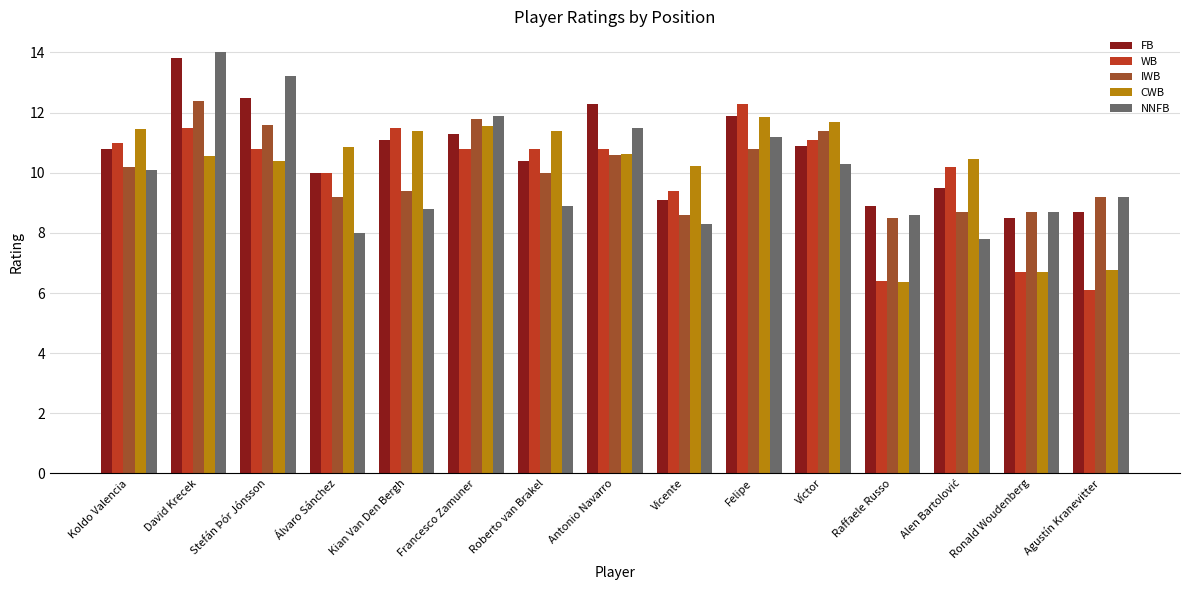

What is the maximum value for FB?

13.8